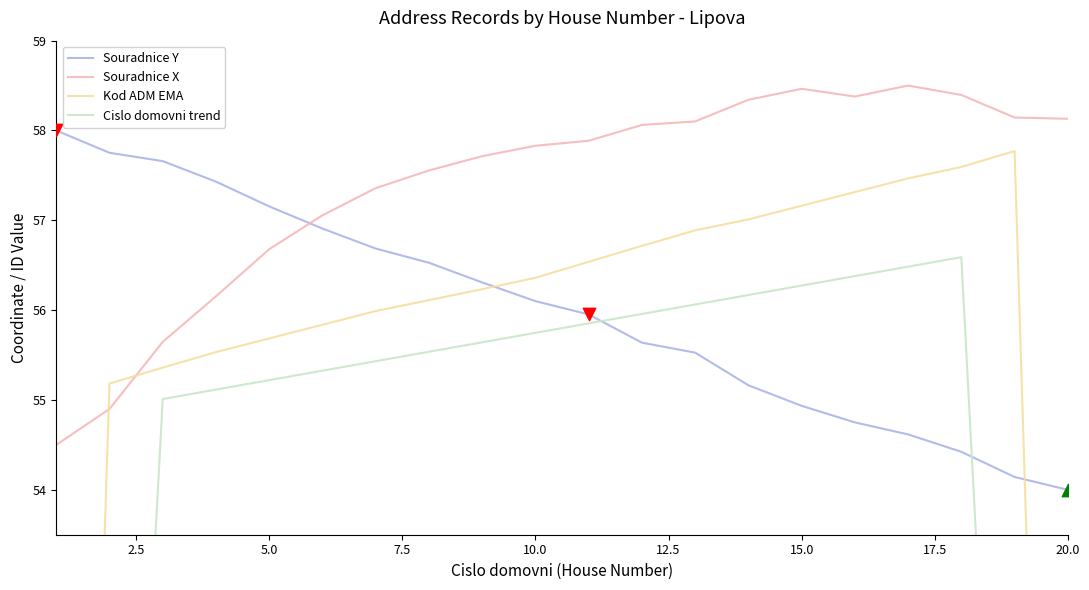

At how many categories does at least one series exceed 51?

20